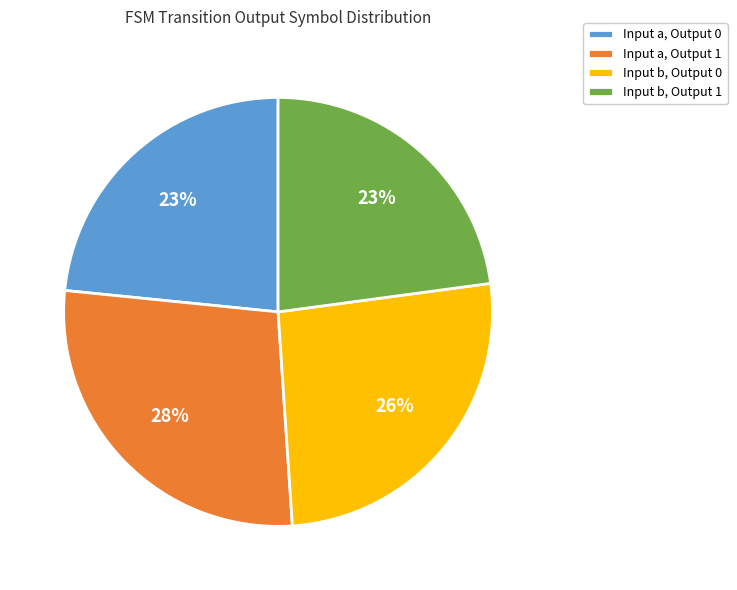

To the nearest percent, what percentage of the pie is Input a, Output 0?

23%